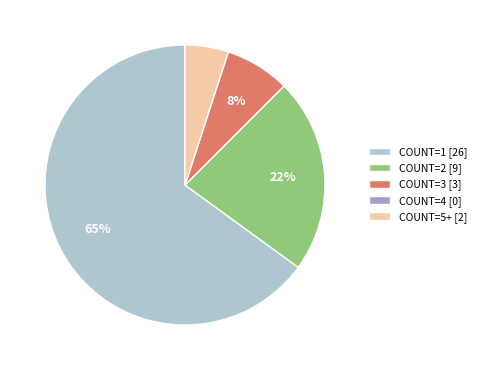

Do COUNT=2 [9] and COUNT=5+ [2] together represent more than half of the pie?

No